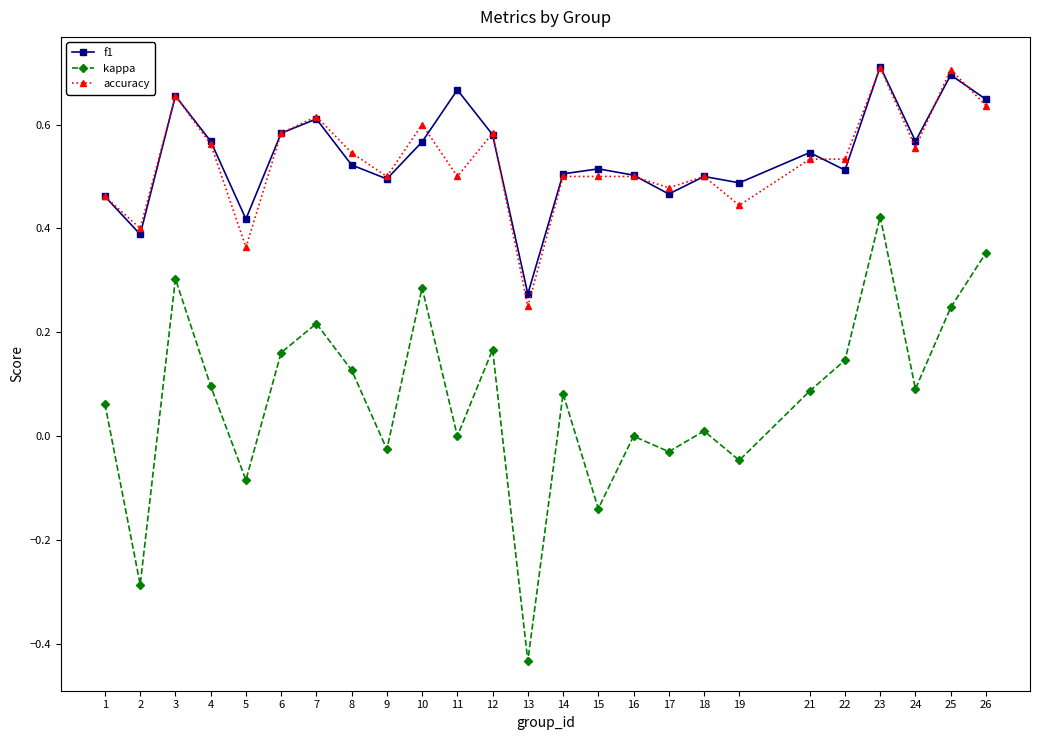

True or false: kappa has a value of 0.1 at 1.

True